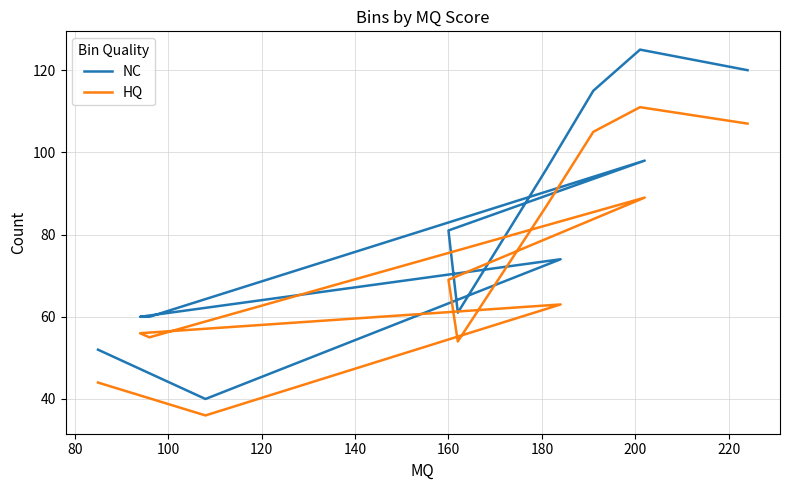

Reading right to left, what are all the values shown in this chart?

NC: 120	125	115	96	61	81	98	60	60	74	40	52
HQ: 107	111	105	87	54	69	89	55	56	63	36	44